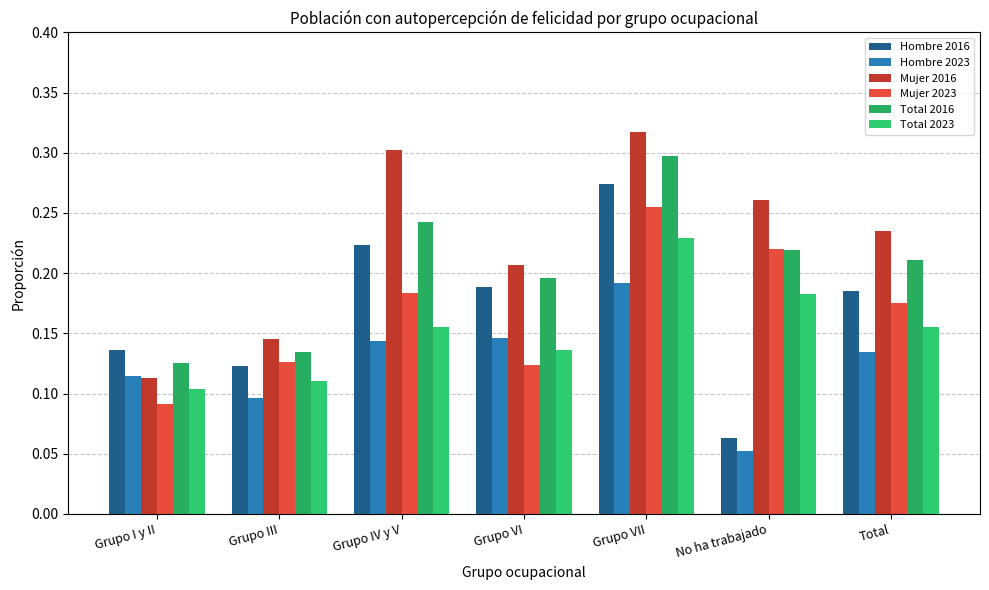

Which series has the widest spread of values?

Hombre 2016